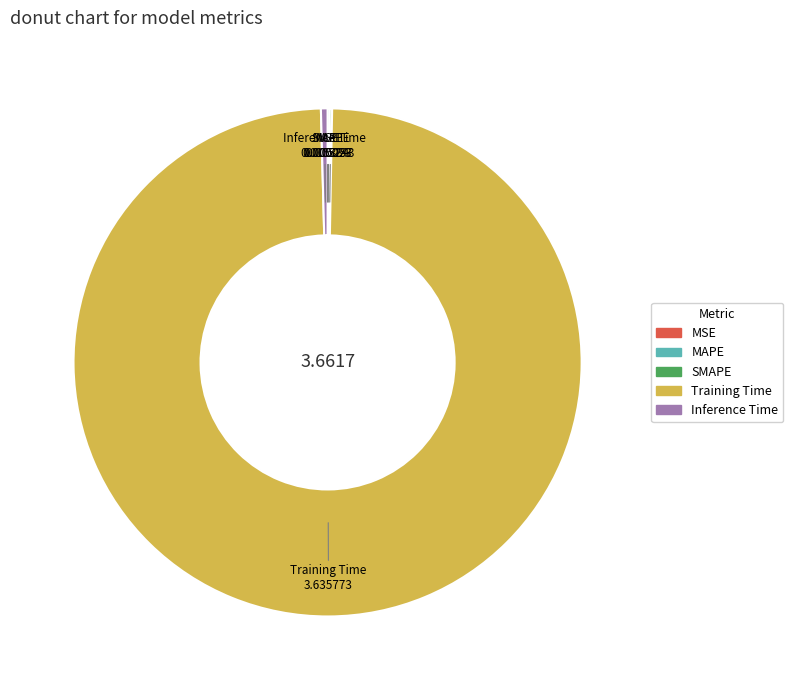

Between Training Time and Inference Time, which is larger?

Training Time